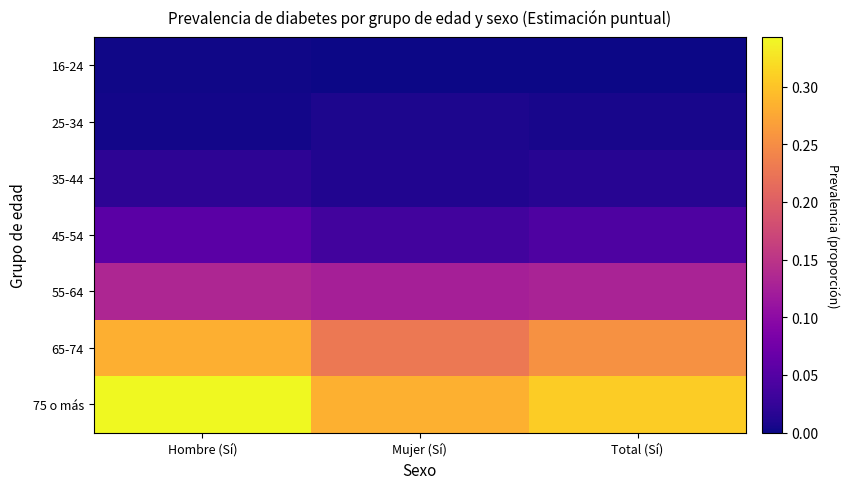

What is the total value across all series at Total (Sí)?

0.8